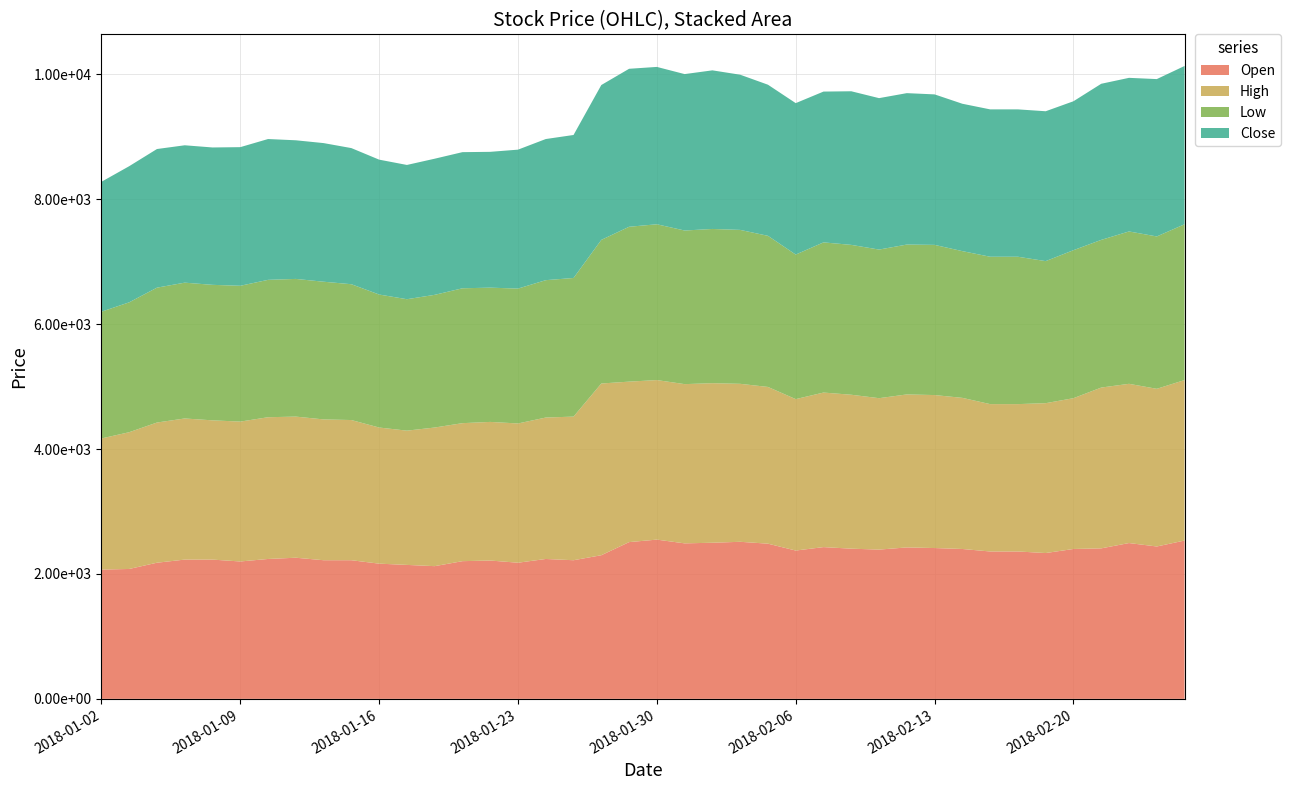

Reading left to right, extract all data points from this chart.

Open: 2070	2080	2180	2230	2230	2200	2240	2260	2220	2220	2165	2145	2125	2205	2215	2180	2240	2220	2300	2510	2550	2490	2500	2515	2485	2375	2430	2405	2390	2425	2415	2400	2360	2360	2335	2400	2410	2495	2440	2535
High: 2100	2190	2245	2260	2230	2240	2270	2260	2255	2245	2180	2150	2220	2210	2220	2230	2265	2300	2750	2570	2555	2550	2555	2530	2510	2425	2475	2465	2425	2450	2450	2420	2360	2360	2400	2415	2575	2550	2525	2570
Low: 2030	2080	2160	2175	2170	2175	2200	2205	2205	2175	2130	2105	2125	2160	2150	2160	2200	2220	2300	2480	2495	2460	2470	2465	2420	2315	2405	2400	2380	2400	2405	2350	2360	2360	2275	2370	2365	2440	2440	2495
Close: 2080	2180	2220	2200	2200	2220	2255	2220	2220	2180	2160	2150	2180	2180	2175	2225	2260	2290	2480	2530	2520	2505	2540	2485	2420	2425	2415	2460	2425	2425	2410	2360	2360	2360	2400	2385	2500	2460	2520	2535